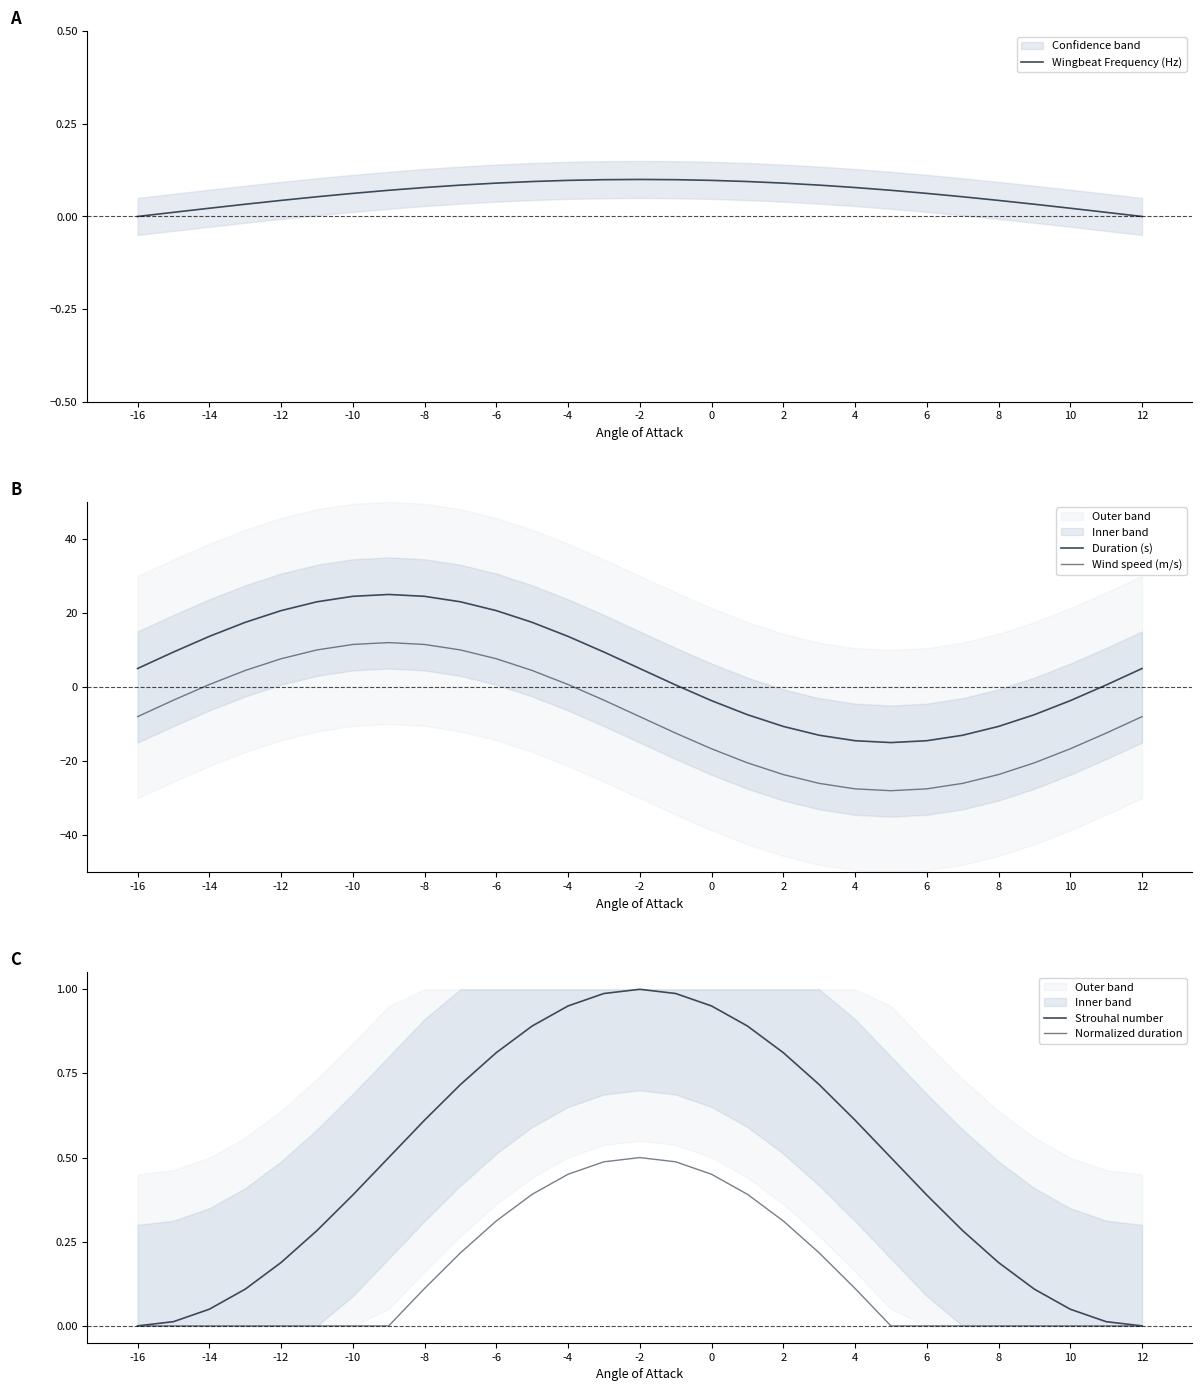

The Wingbeat Frequency (Hz) series shows 0.1 at -6. True or false?

True